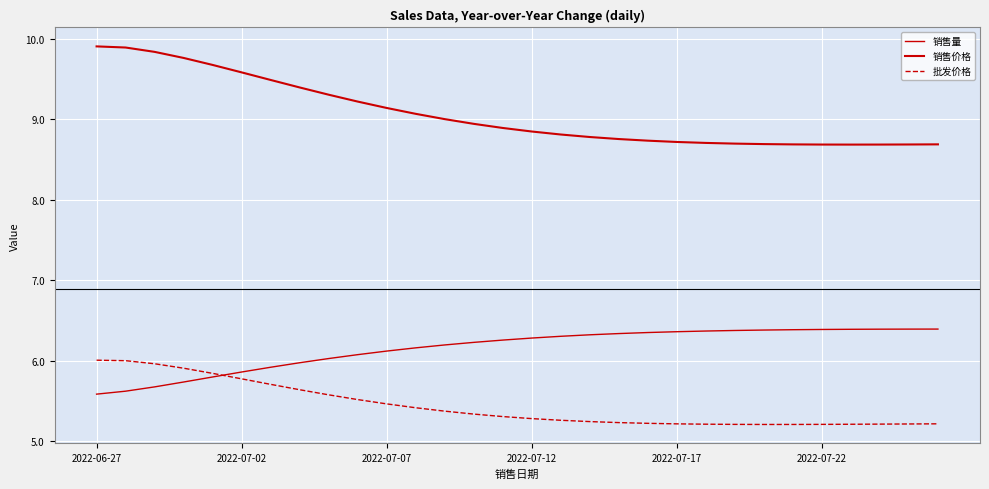

How many lines are shown in the chart?

3